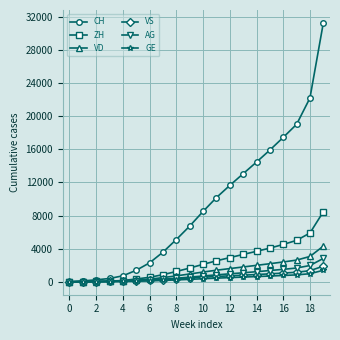

Which series has the largest total across all categories?

CH